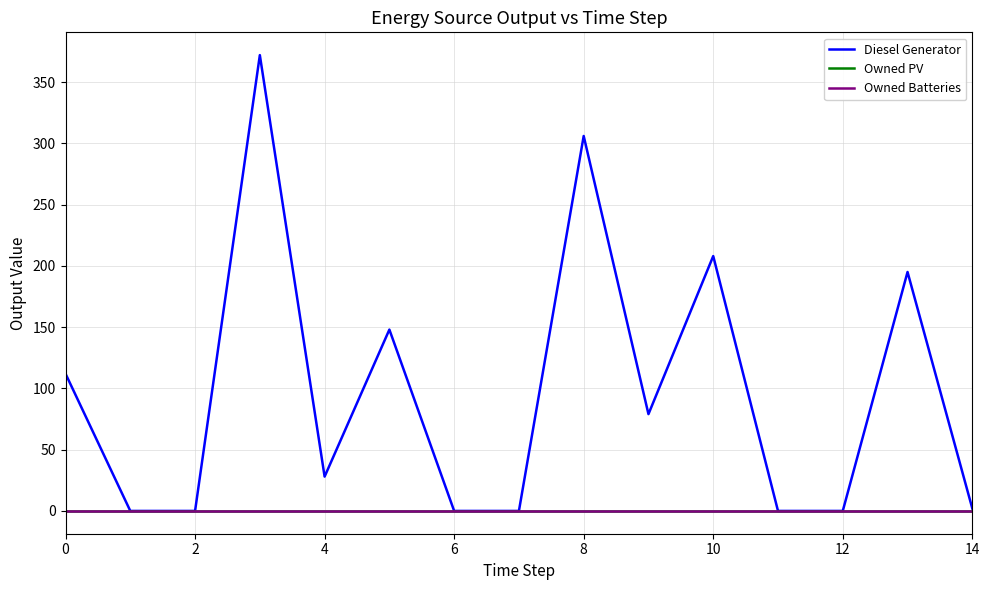

Is this an area chart (filled region under the line)?

No